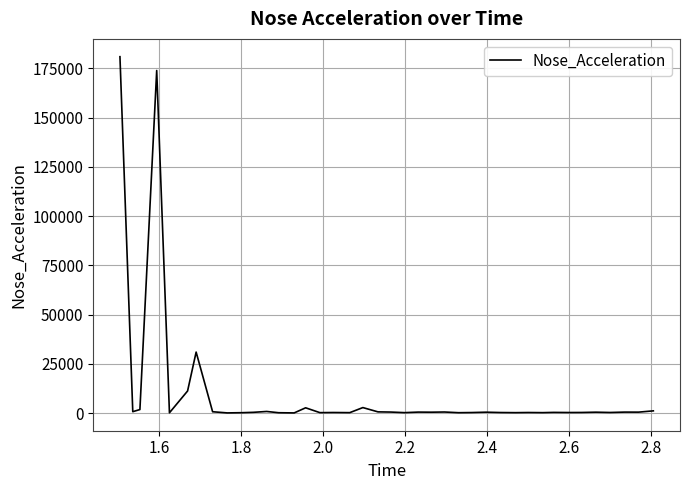

How many distinct data groups are displayed?

1